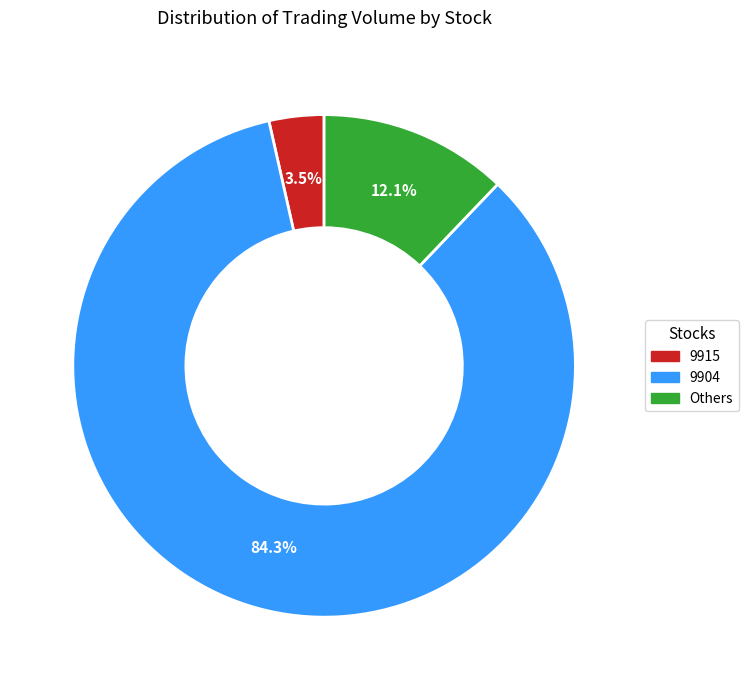

Does any single category account for the majority?

Yes